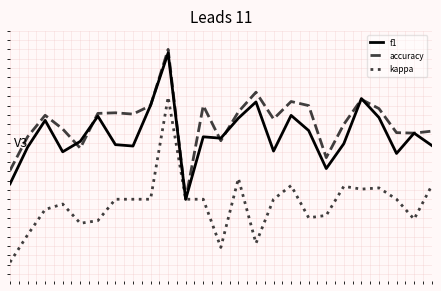

At which category is the sum across all series the highest?

9